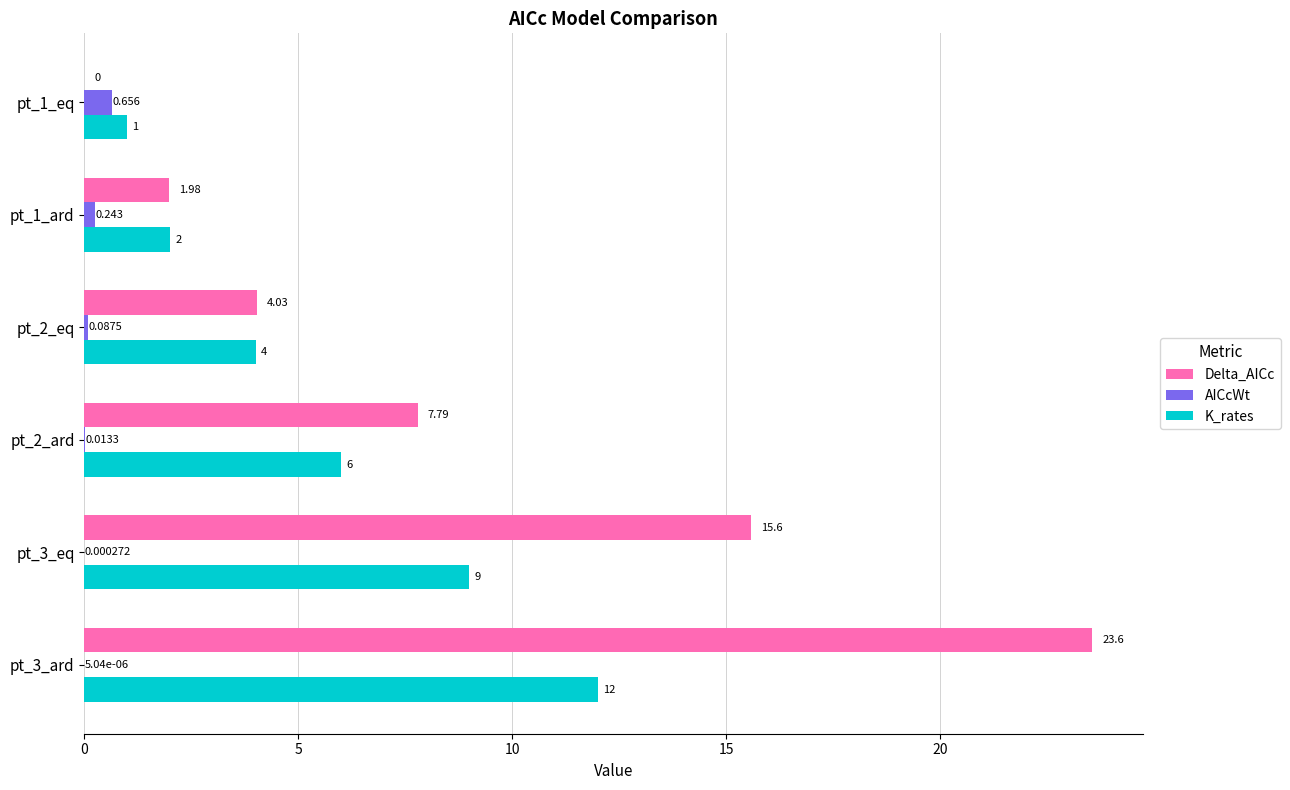

Which series has the largest total across all categories?

Delta_AICc